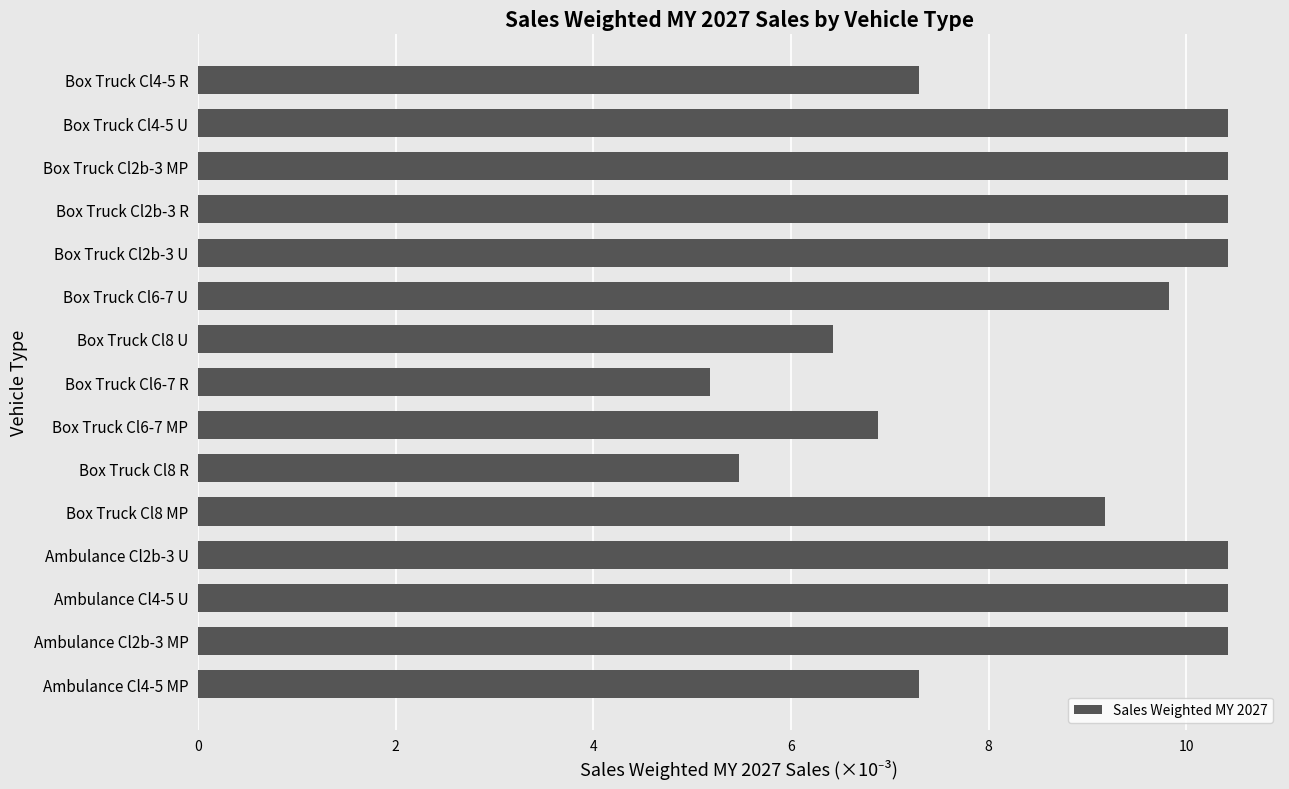

Reading bottom to top, transcribe all the data shown in this chart.

Ambulance Cl4-5 MP=7.3	Ambulance Cl2b-3 MP=10.4	Ambulance Cl4-5 U=10.4	Ambulance Cl2b-3 U=10.4	Box Truck Cl8 MP=9.2	Box Truck Cl8 R=5.5	Box Truck Cl6-7 MP=6.9	Box Truck Cl6-7 R=5.2	Box Truck Cl8 U=6.4	Box Truck Cl6-7 U=9.8	Box Truck Cl2b-3 U=10.4	Box Truck Cl2b-3 R=10.4	Box Truck Cl2b-3 MP=10.4	Box Truck Cl4-5 U=10.4	Box Truck Cl4-5 R=7.3